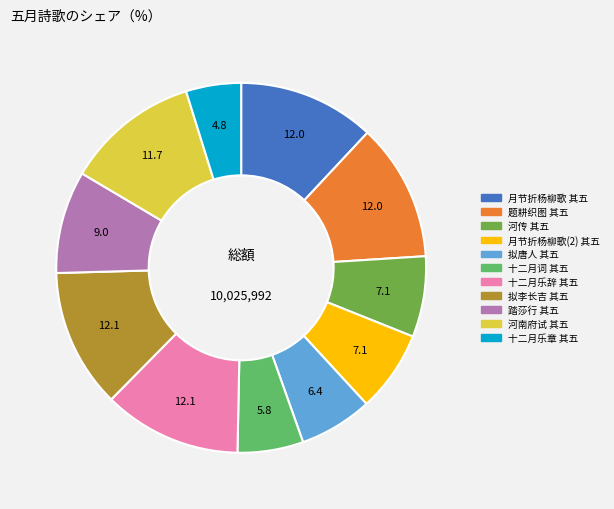

Is there any slice that represents more than half of the pie?

No